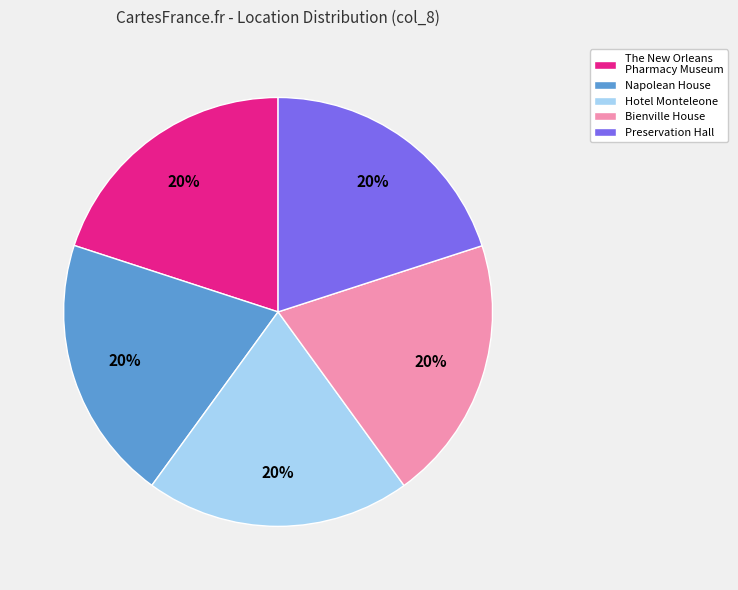

Is it true that Napolean House is 20% of the pie?

True